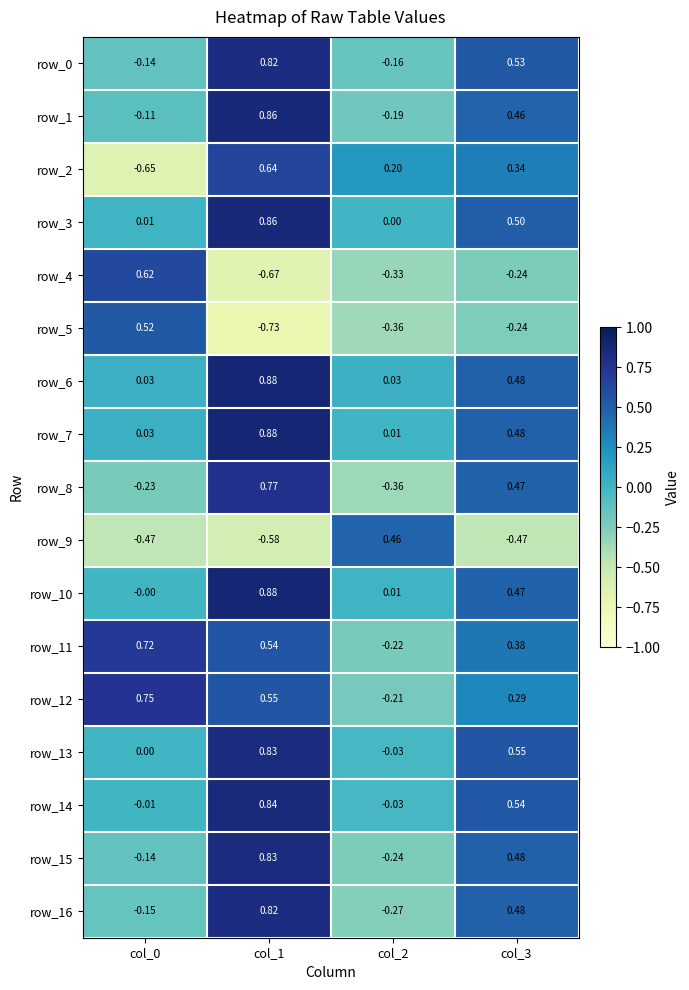

Is the value of row_10 at col_1 greater than the value of row_8 at col_2?

Yes